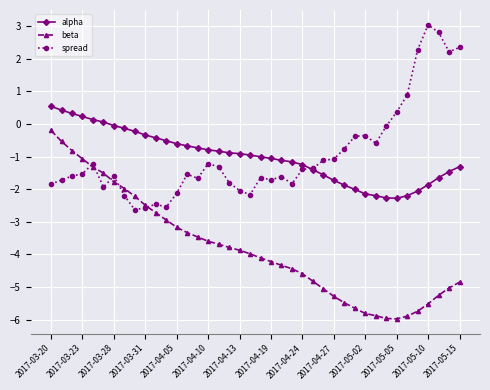

Does the chart display data point markers on the line(s)?

Yes